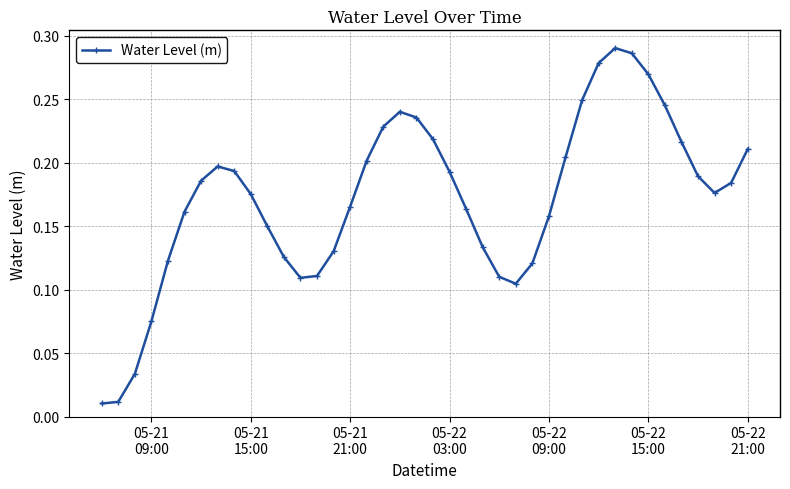

What is the sum of all values?

6.9